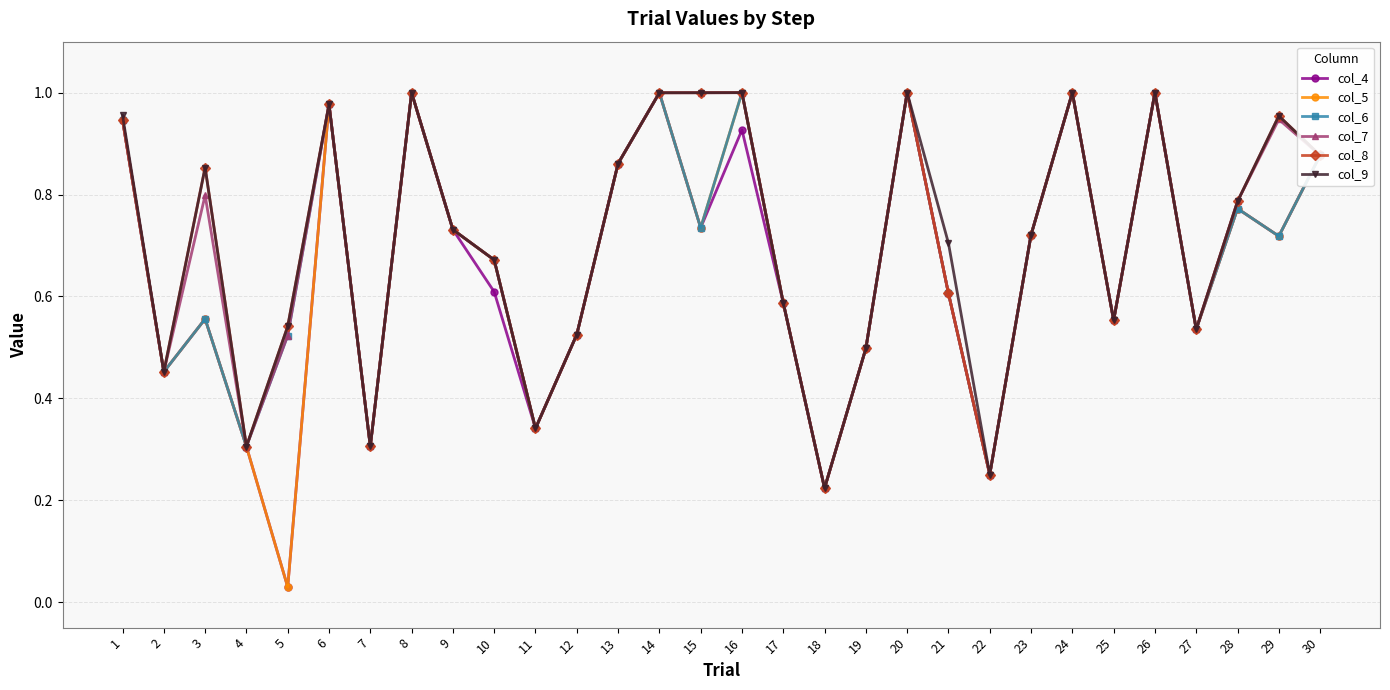

Is the value of col_9 at 25 greater than the value of col_6 at 9?

No